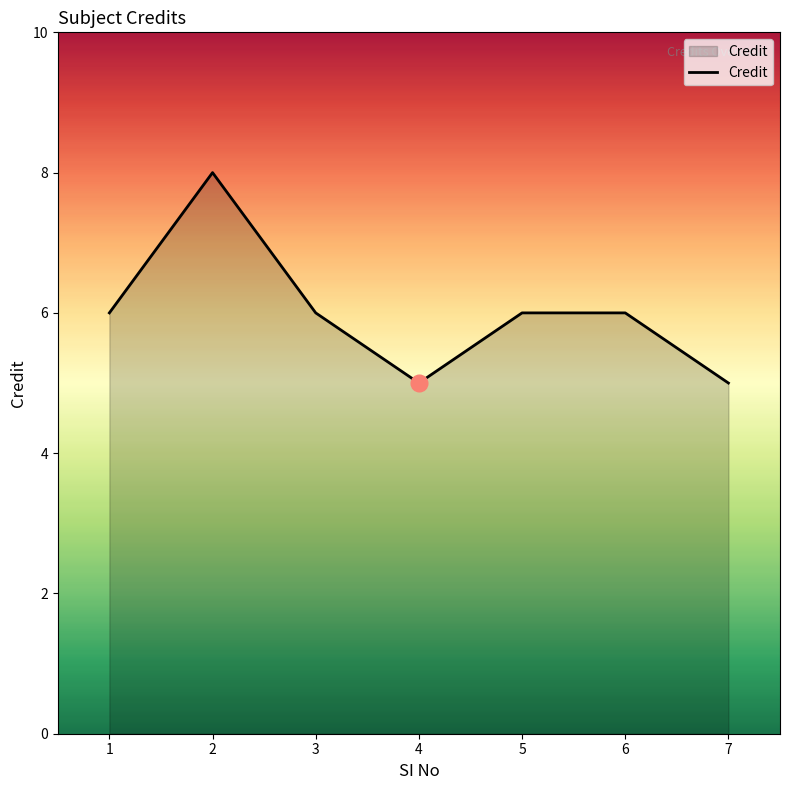

Where is the first local maximum?

2